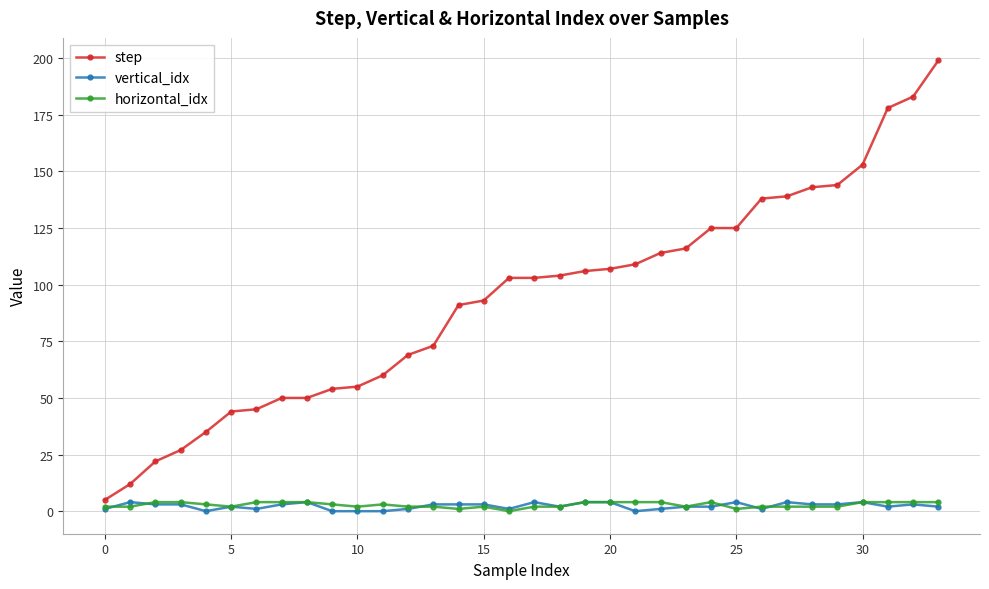

Count the vertical_idx values in the range 1 to 3.

21